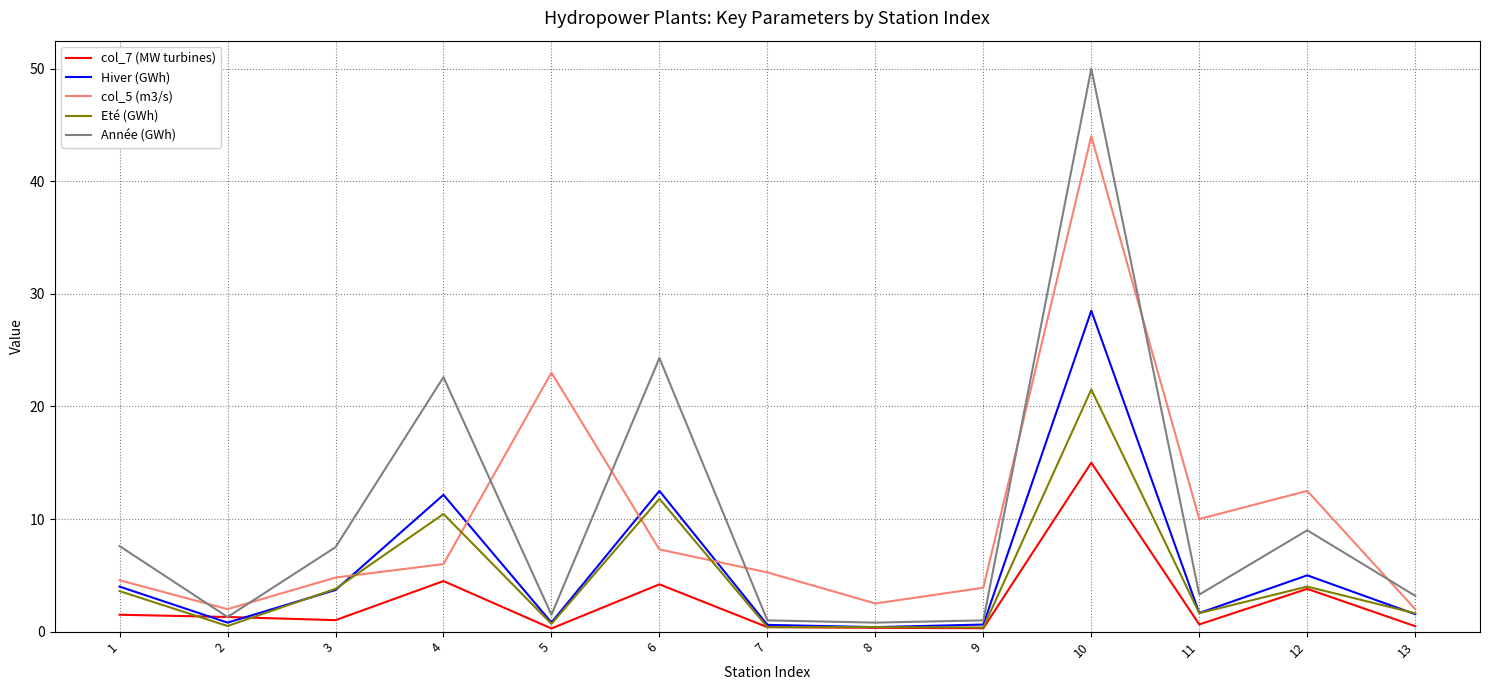

Which series has the widest spread of values?

Année (GWh)